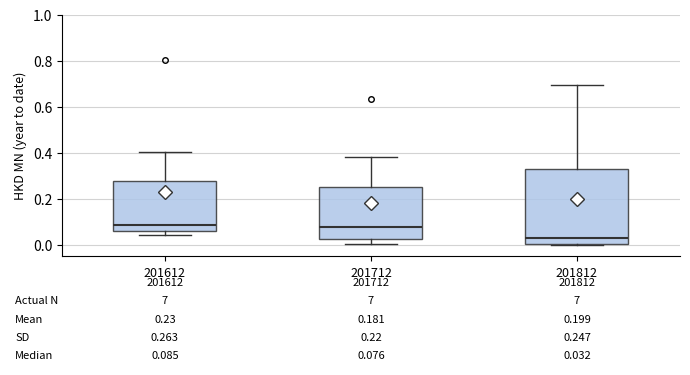

Comparing the boxes themselves (not the whiskers), which one is the tallest?

201812